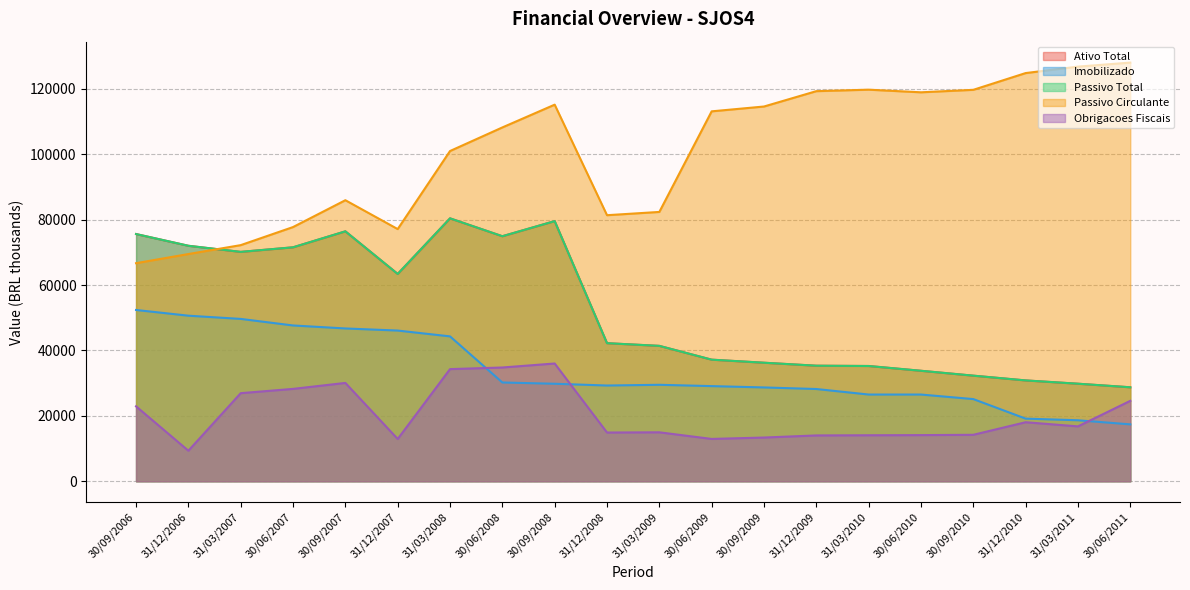

Does the chart display data point markers on the line(s)?

No